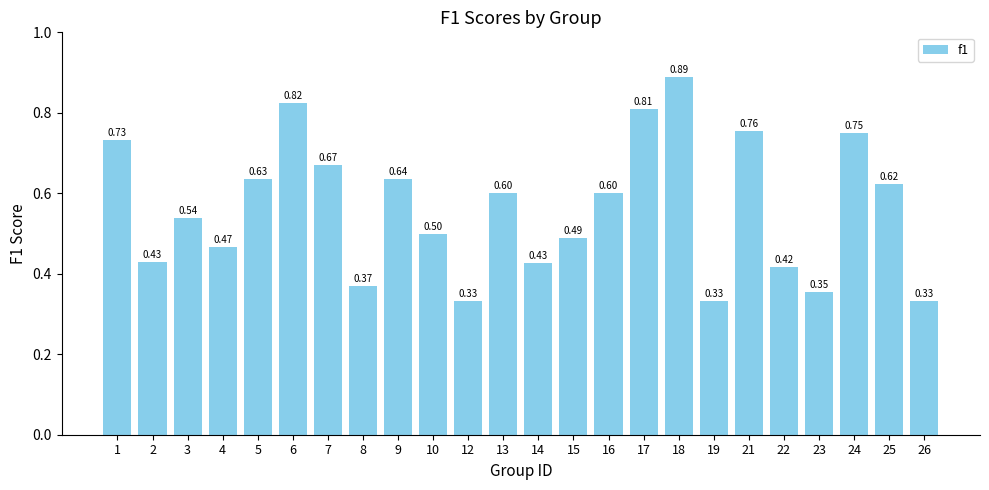

What is the sum of the values at 16 and 1?

1.3